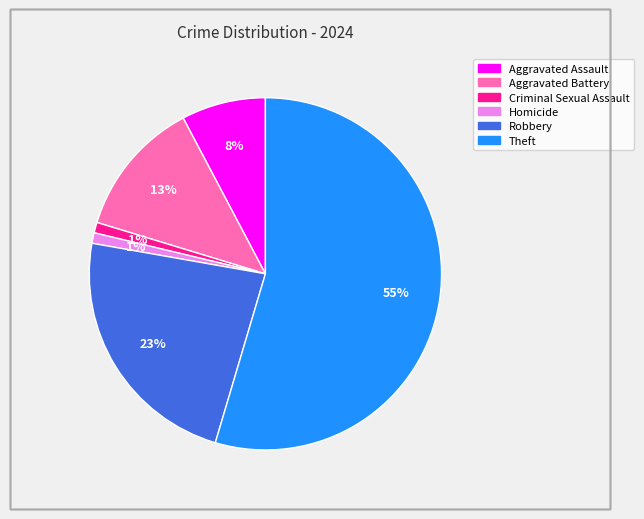

Which slice represents more than half of the pie?

Theft